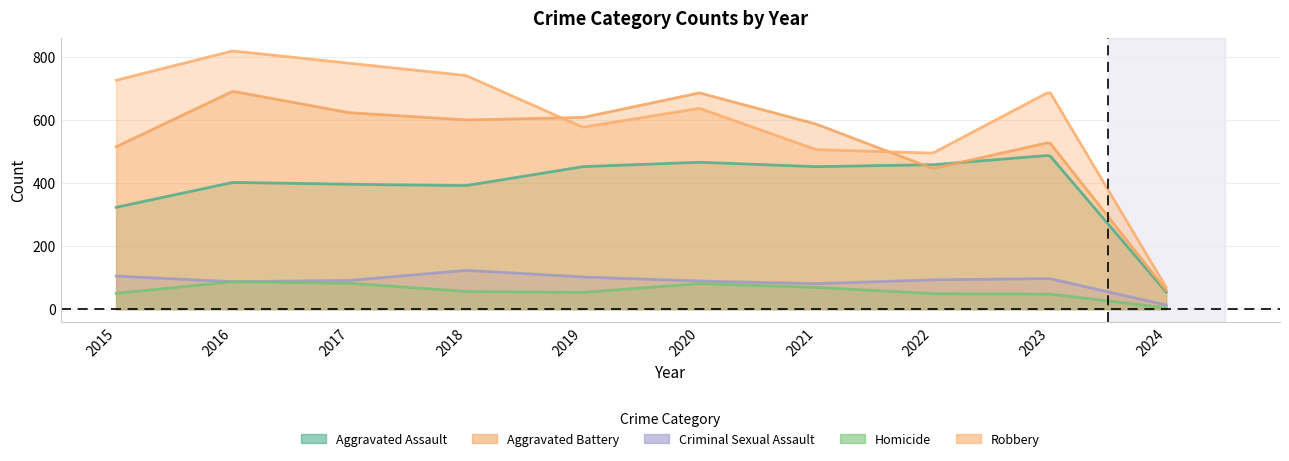

What are all the series names shown in the legend?

Aggravated Assault, Aggravated Battery, Criminal Sexual Assault, Homicide, Robbery